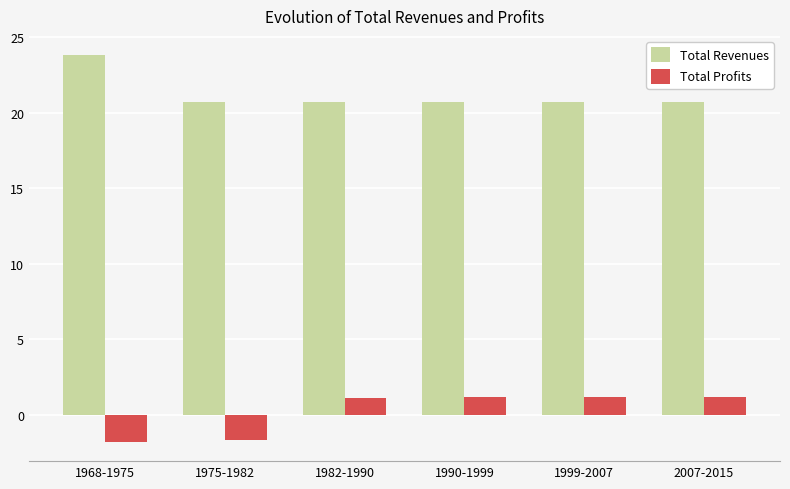

What is the difference between the highest and lowest values at 2007-2015?

19.5